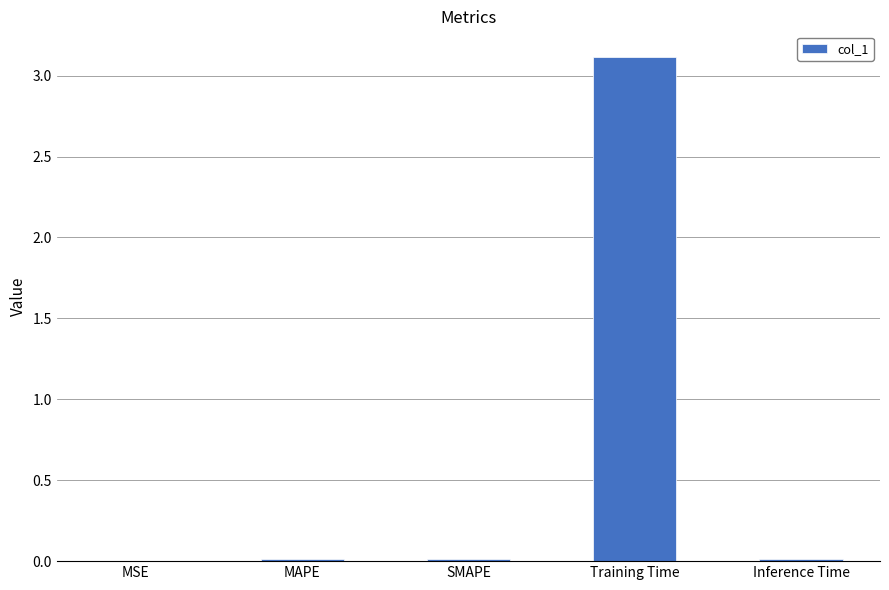

True or false: the data shows 4.4 at Training Time.

False